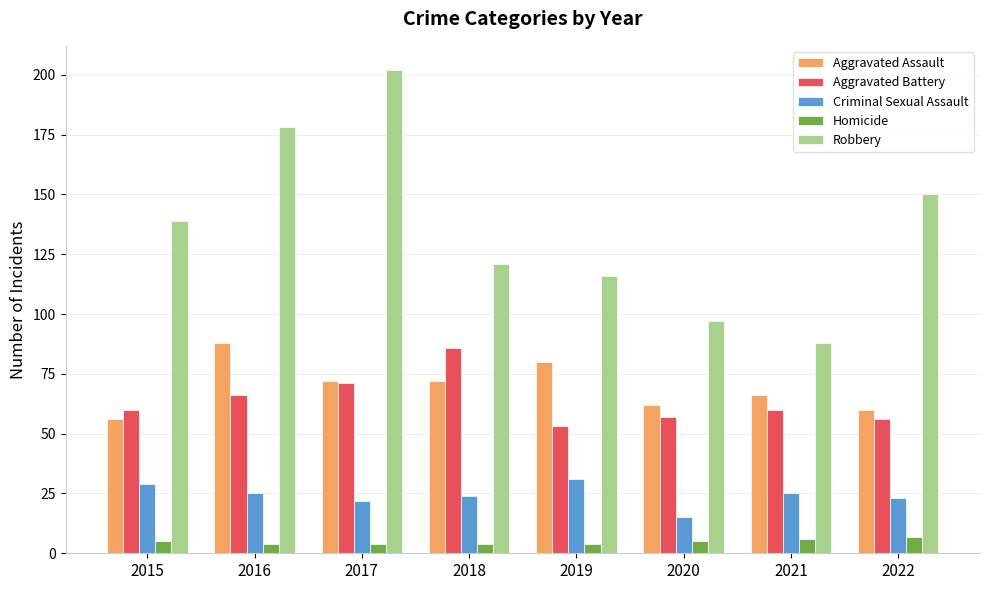

What are all the series names shown in the legend?

Aggravated Assault, Aggravated Battery, Criminal Sexual Assault, Homicide, Robbery